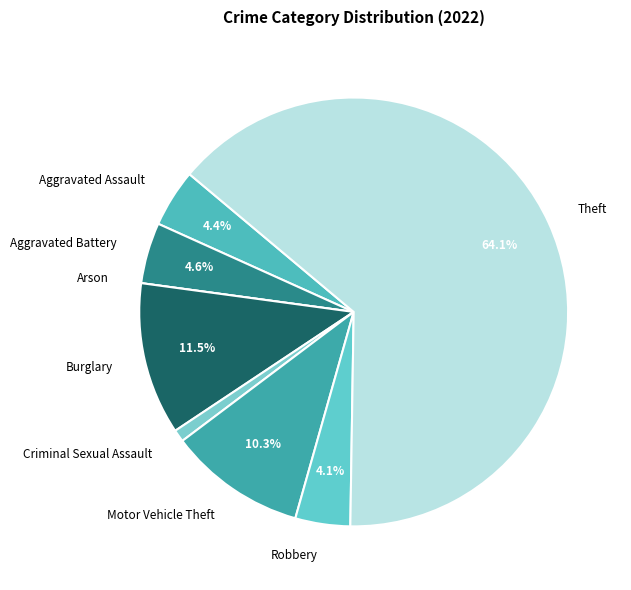

Is Aggravated Assault the majority of the pie?

No